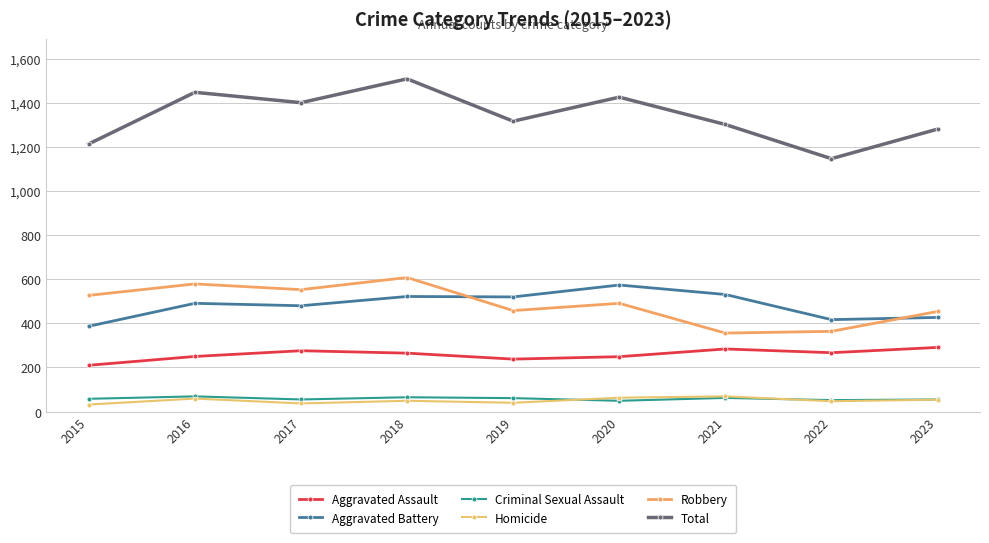

What are all the series names shown in the legend?

Aggravated Assault, Aggravated Battery, Criminal Sexual Assault, Homicide, Robbery, Total